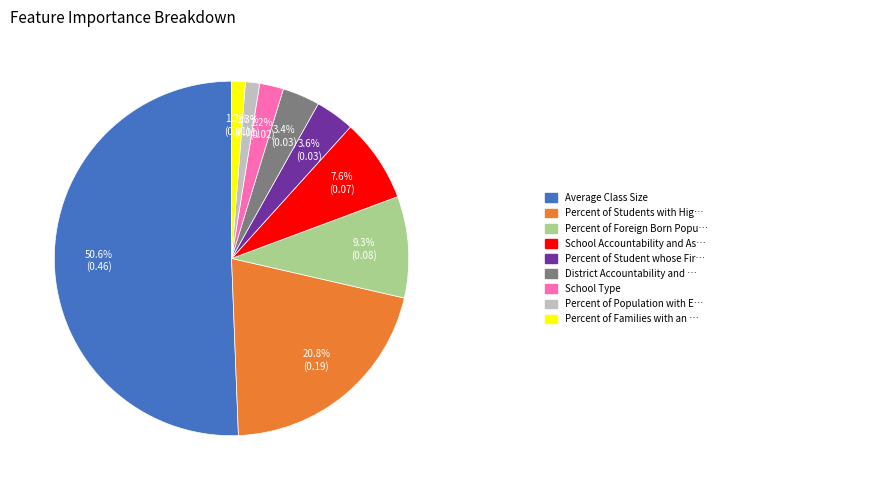

How many slices are in this pie chart?

9